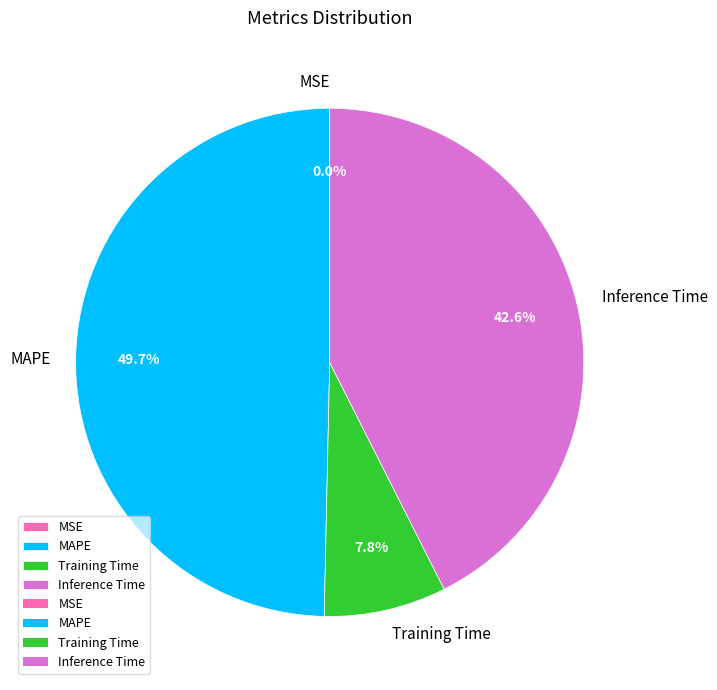

Is Training Time the majority of the pie?

No